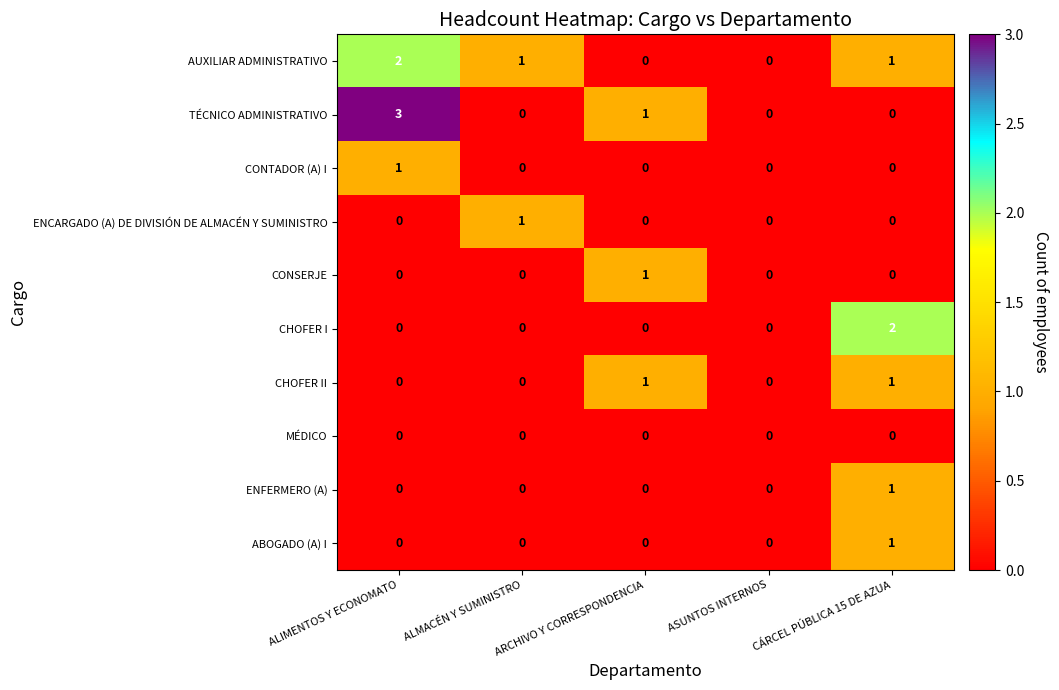

Is the value of CONSERJE at ARCHIVO Y CORRESPONDENCIA greater than the value of ENCARGADO (A) DE DIVISIÓN DE ALMACÉN Y SUMINISTRO at ASUNTOS INTERNOS?

Yes